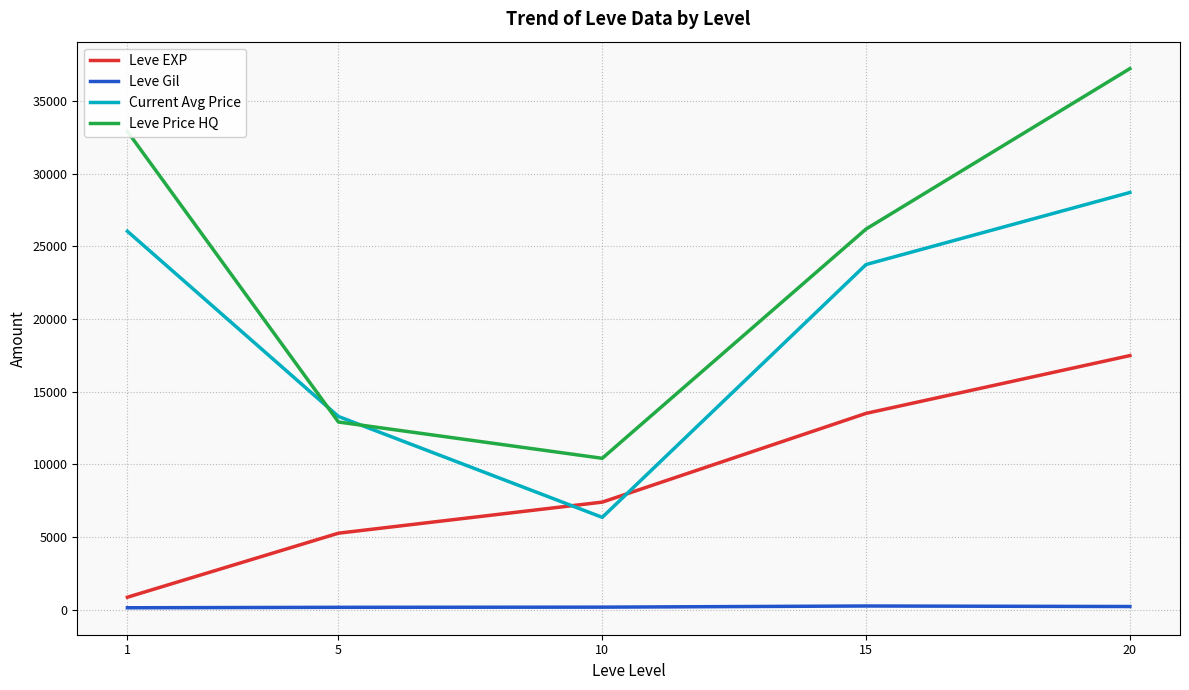

Which series has the largest total across all categories?

Leve Price HQ